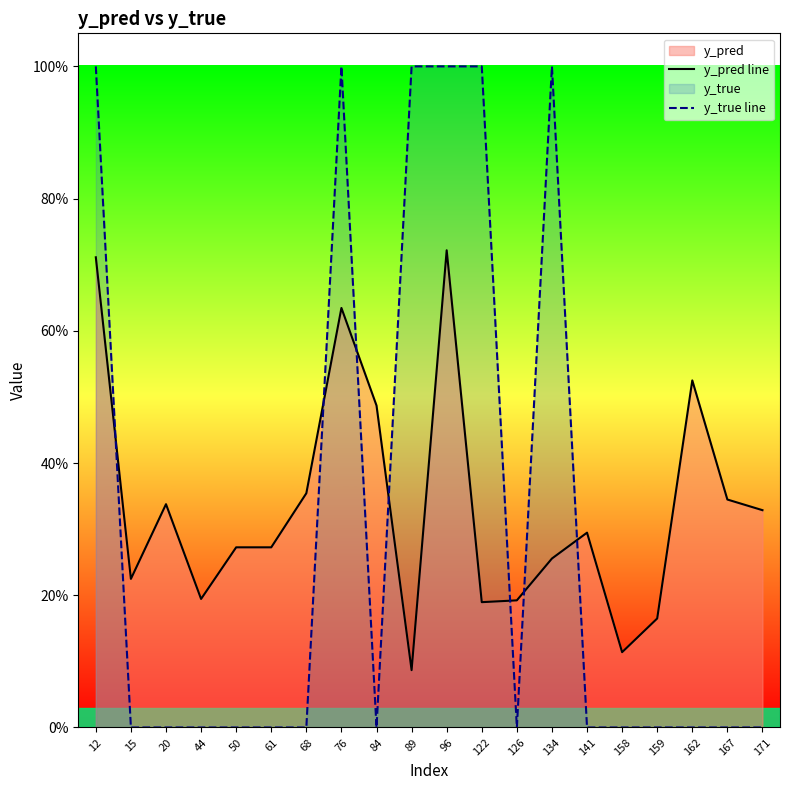

Reading left to right, list all the values displayed in this chart.

y_pred line: 0.7	0.2	0.3	0.2	0.3	0.3	0.4	0.6	0.5	0.1	0.7	0.2	0.2	0.3	0.3	0.1	0.2	0.5	0.3	0.3
y_true line: 1.0	0.0	0.0	0.0	0.0	0.0	0.0	1.0	0.0	1.0	1.0	1.0	0.0	1.0	0.0	0.0	0.0	0.0	0.0	0.0